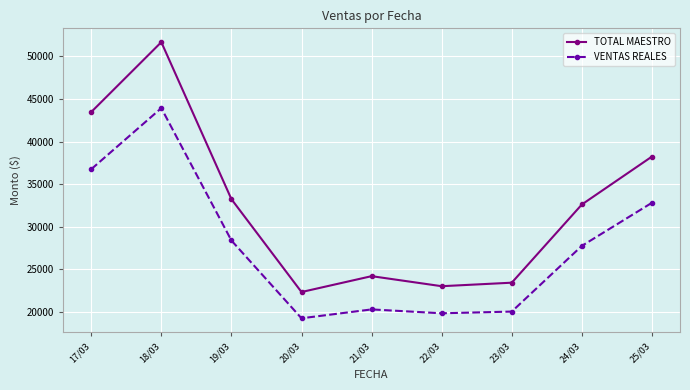

Which series has the largest range (max minus min)?

TOTAL MAESTRO